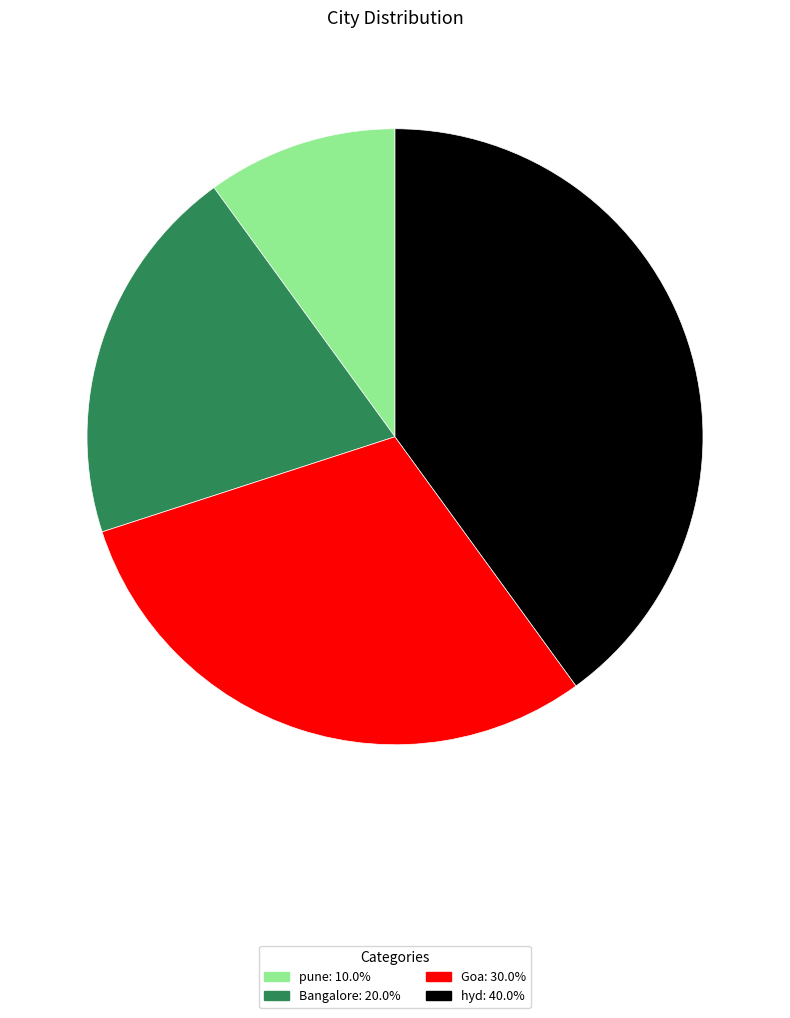

Combined, do Bangalore and hyd account for over 50%?

Yes